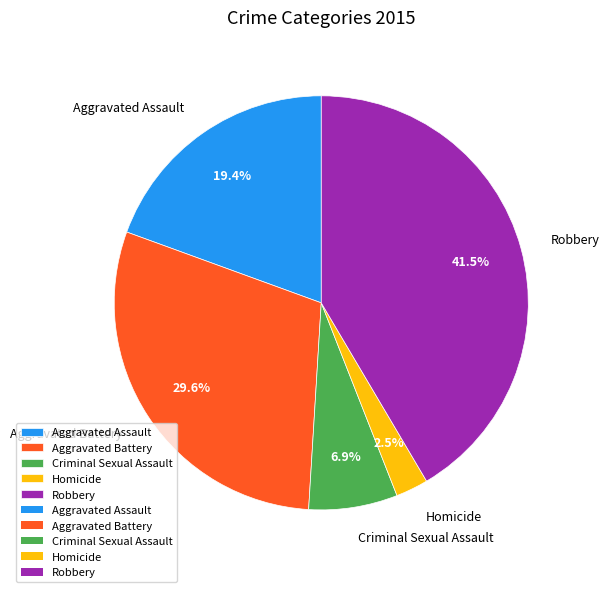

Does Robbery account for over 50% of the chart?

No